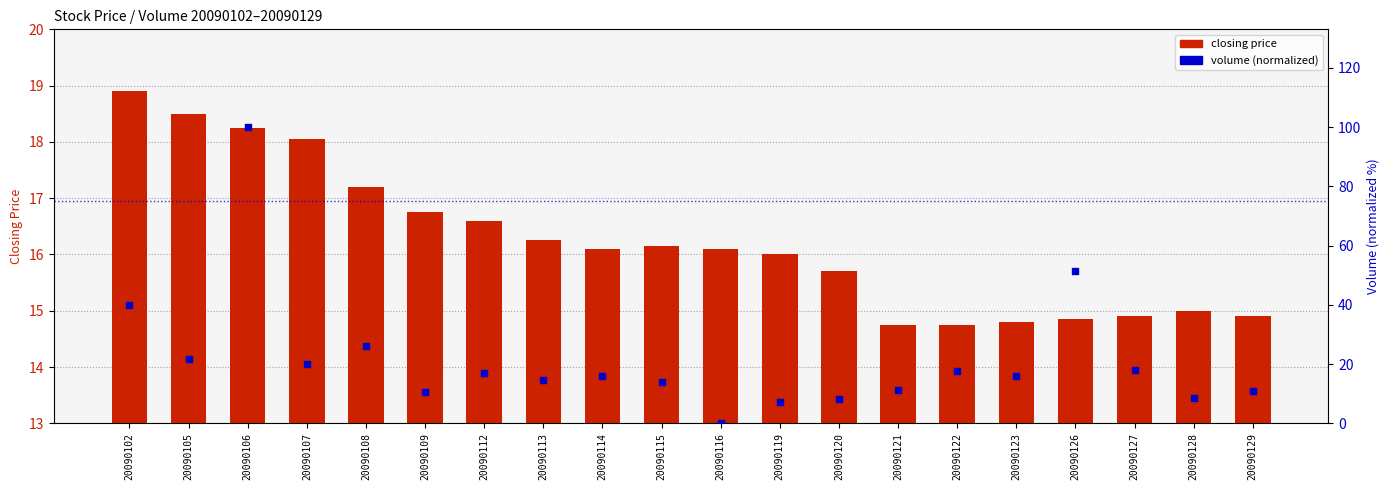

Which series has the largest total across all categories?

volume (normalized)